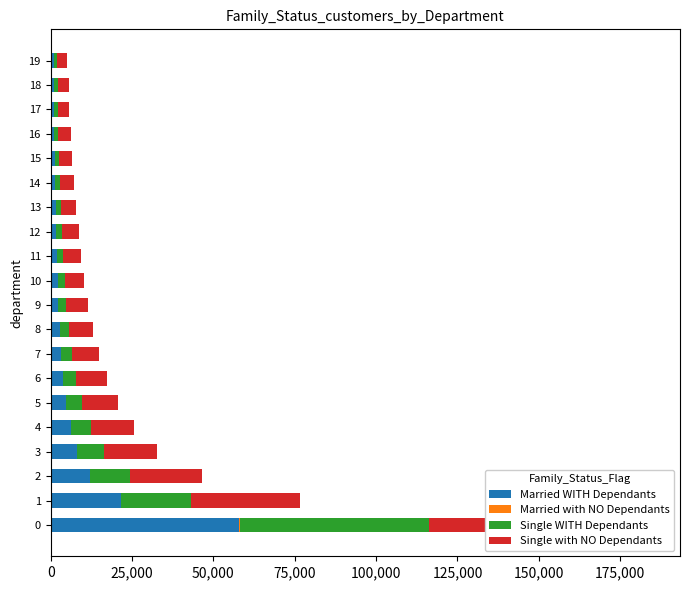

Is the value of Single with NO Dependants at 10 greater than the value of Married WITH Dependants at 13?

Yes